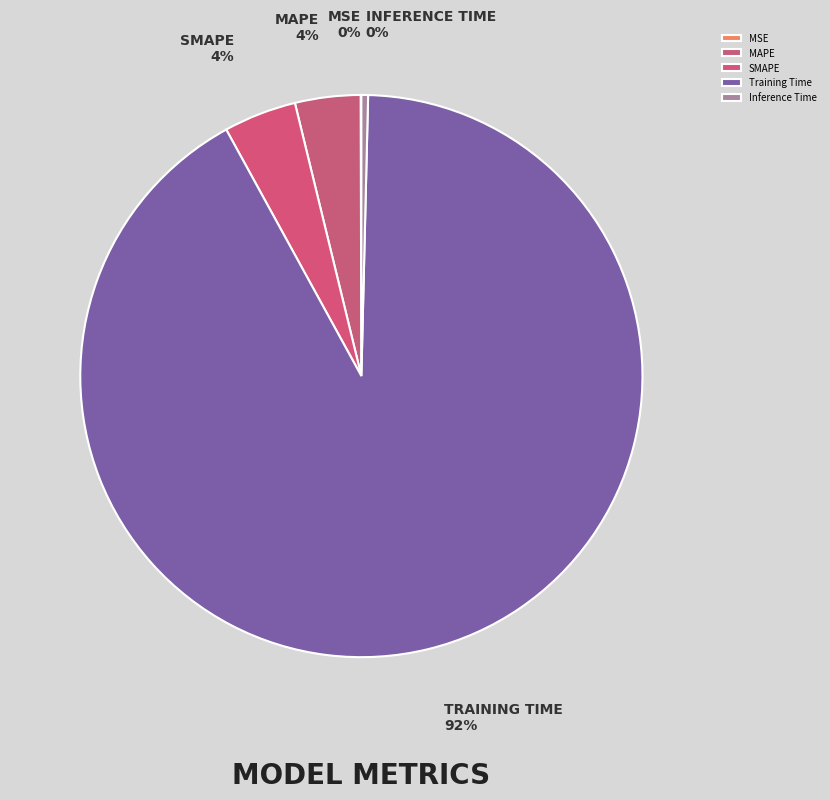

Count the number of slices in the pie.

5